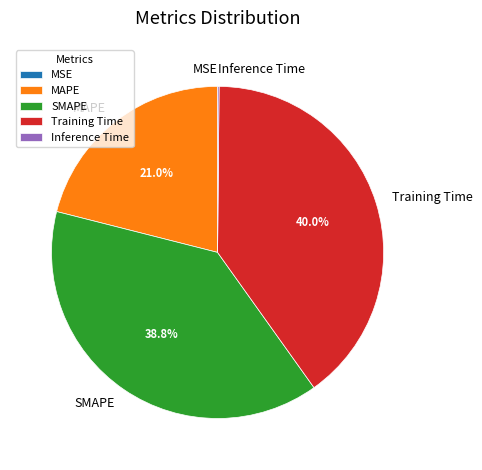

Is there a majority slice in this chart?

No